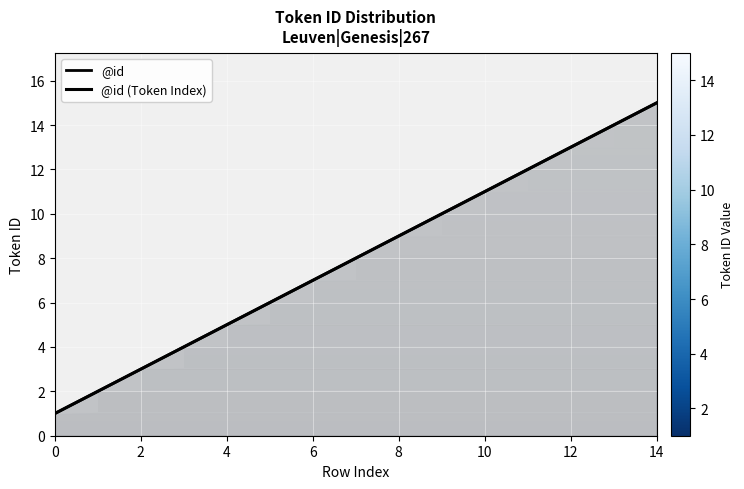

True or false: @id has more than 1 points higher than both neighbors.

False